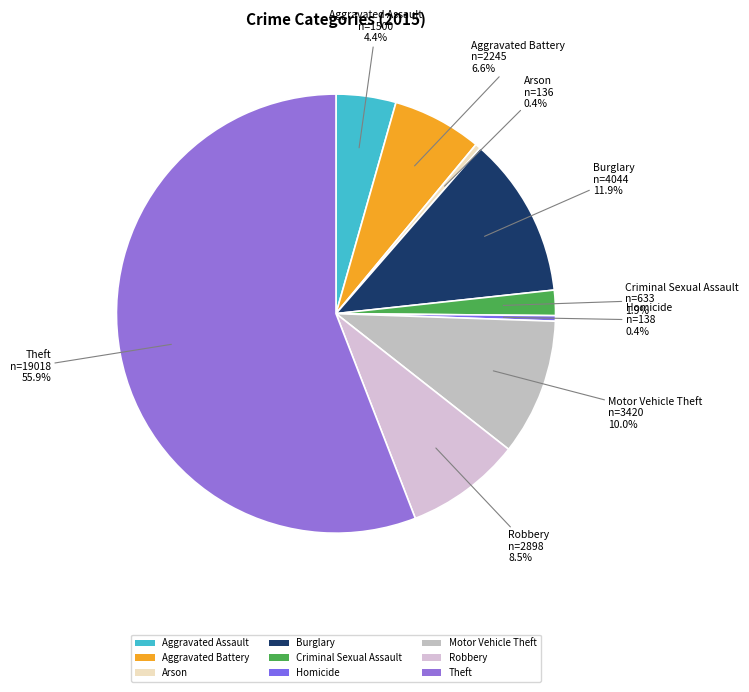

How much of the chart is everything except Theft?

44.1%